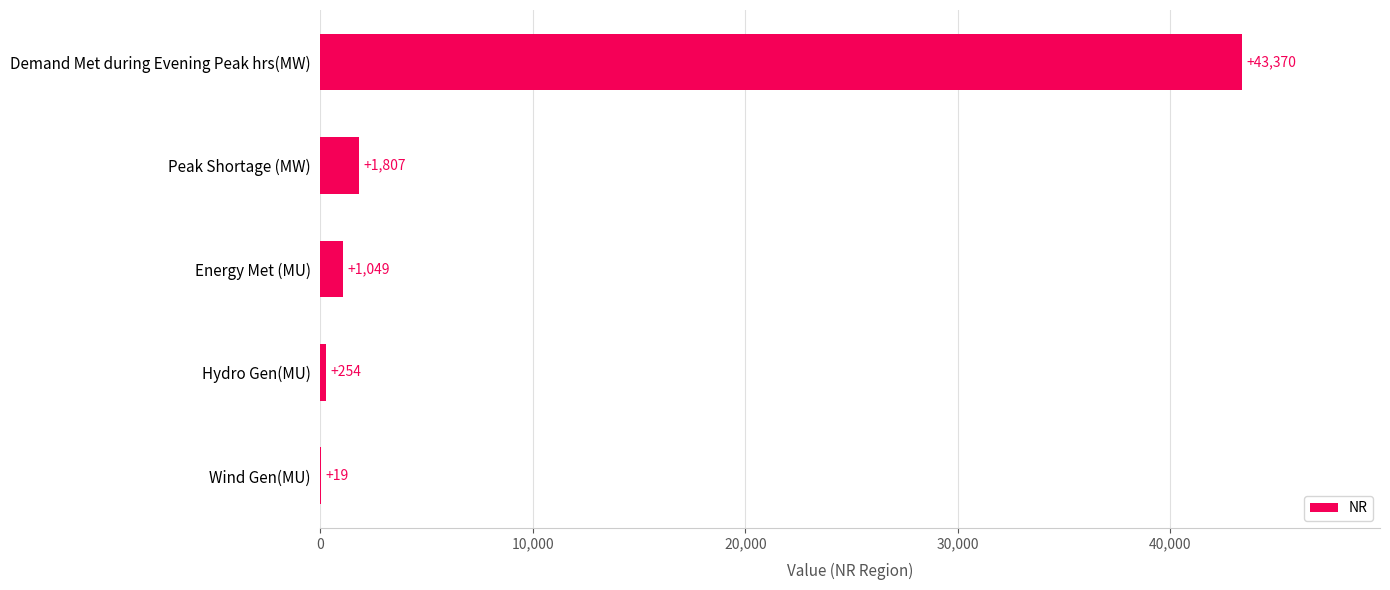

The value at Wind Gen(MU) is 19. True or false?

True